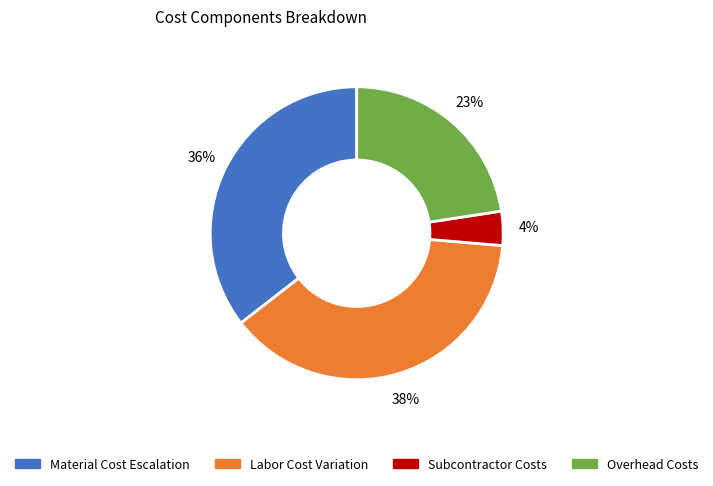

What percentage is the Overhead Costs slice, to the nearest percent?

23%